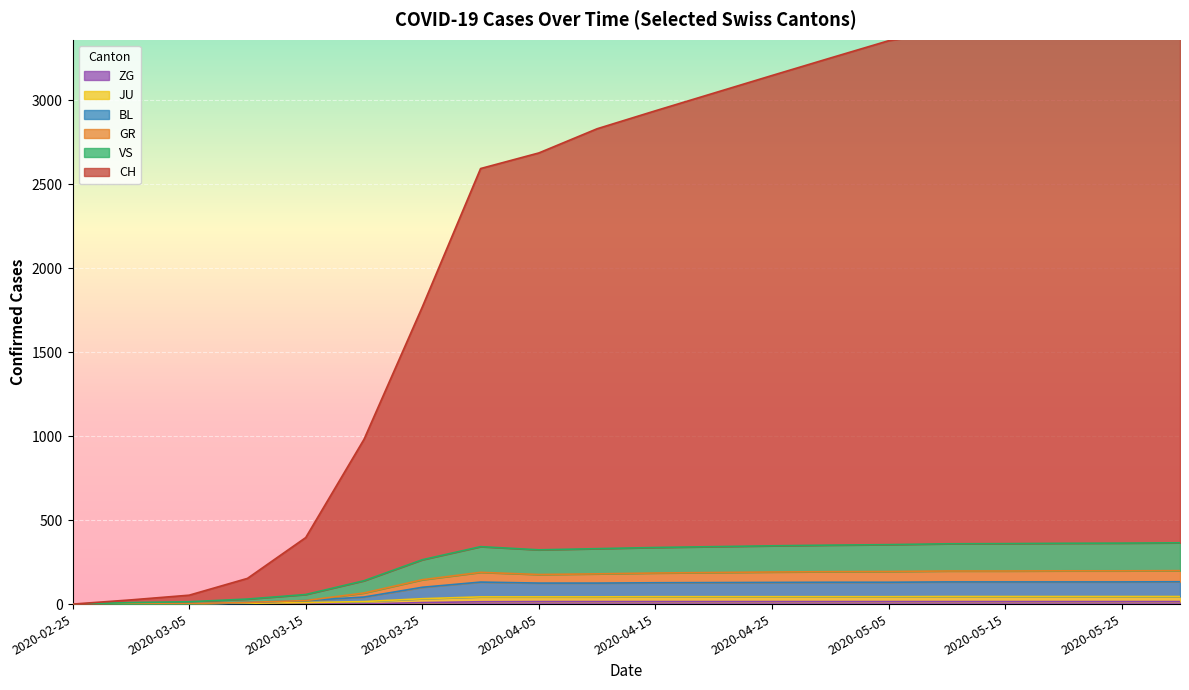

How many interior local peaks does the JU series have?

1